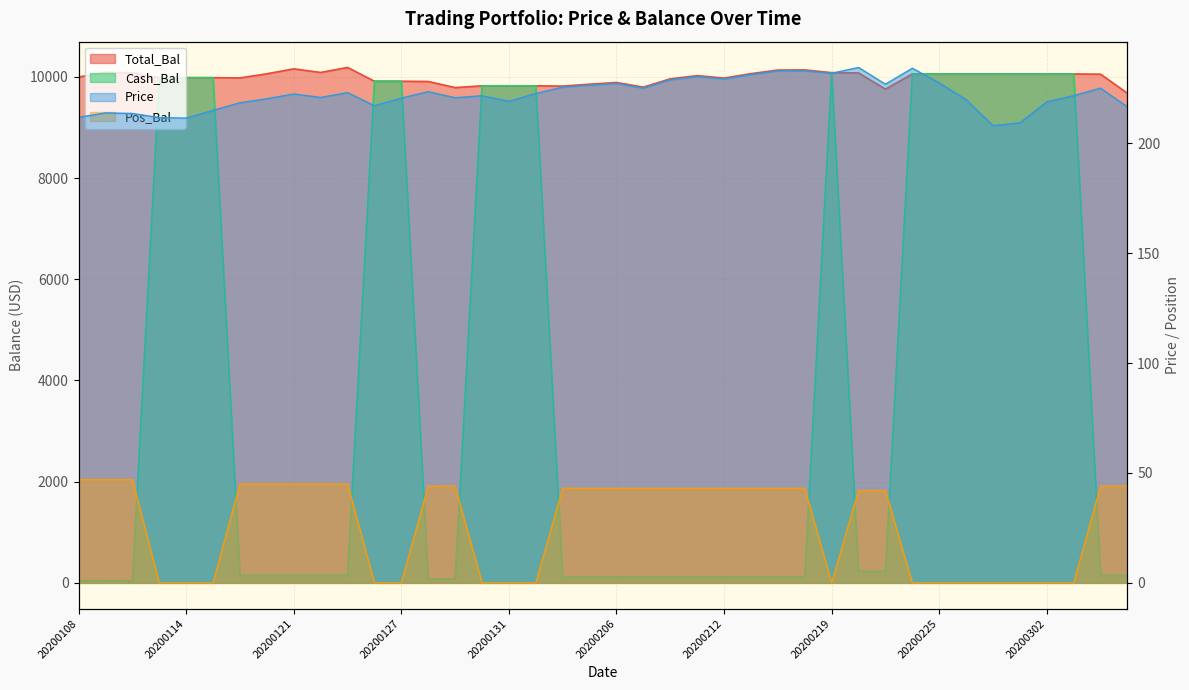

True or false: Total_Bal has more than 0 points higher than both neighbors.

True